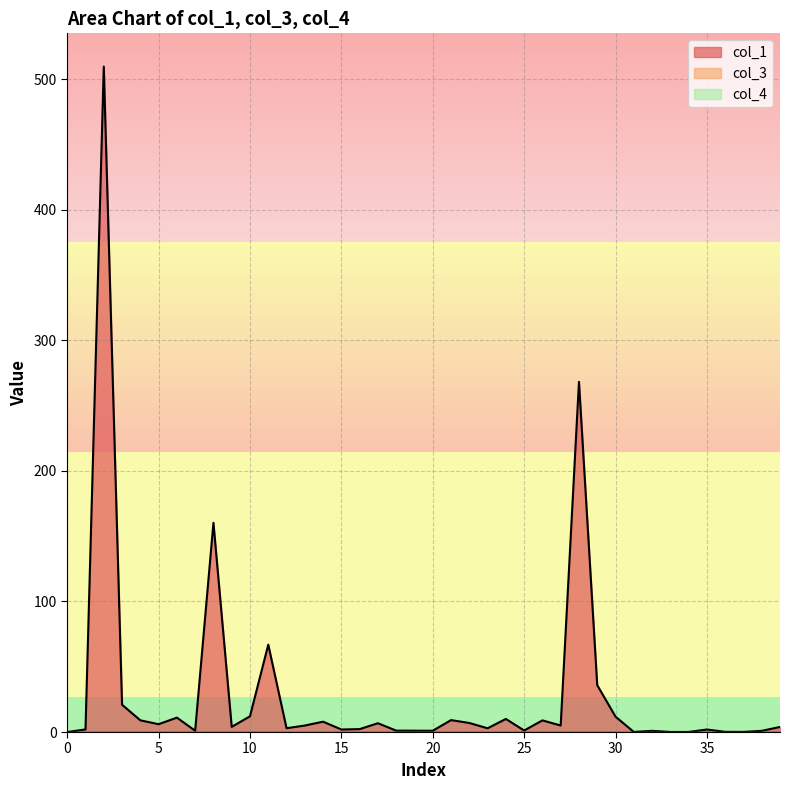

True or false: col_3 and col_1 cross at least once.

False